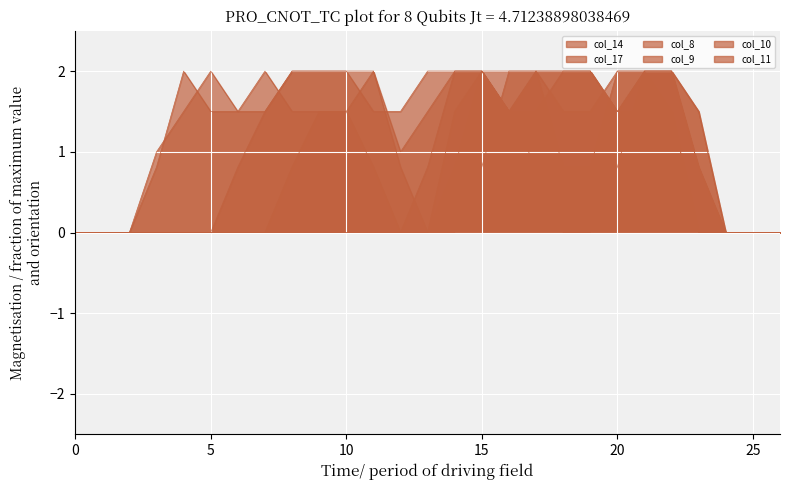

What is the maximum value shown in the chart?

2.0